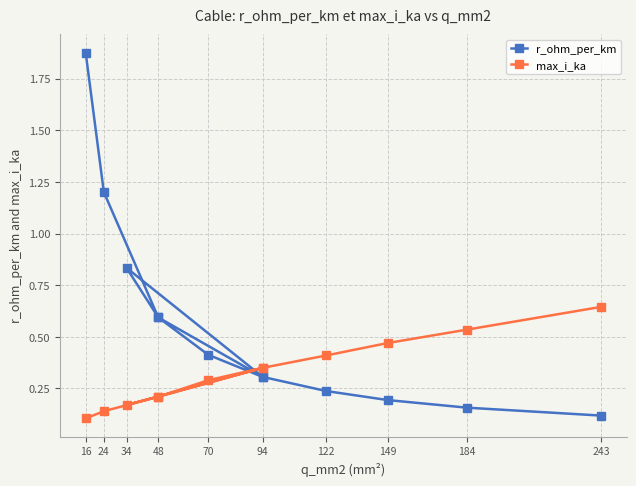

What is the greatest value displayed?

1.9